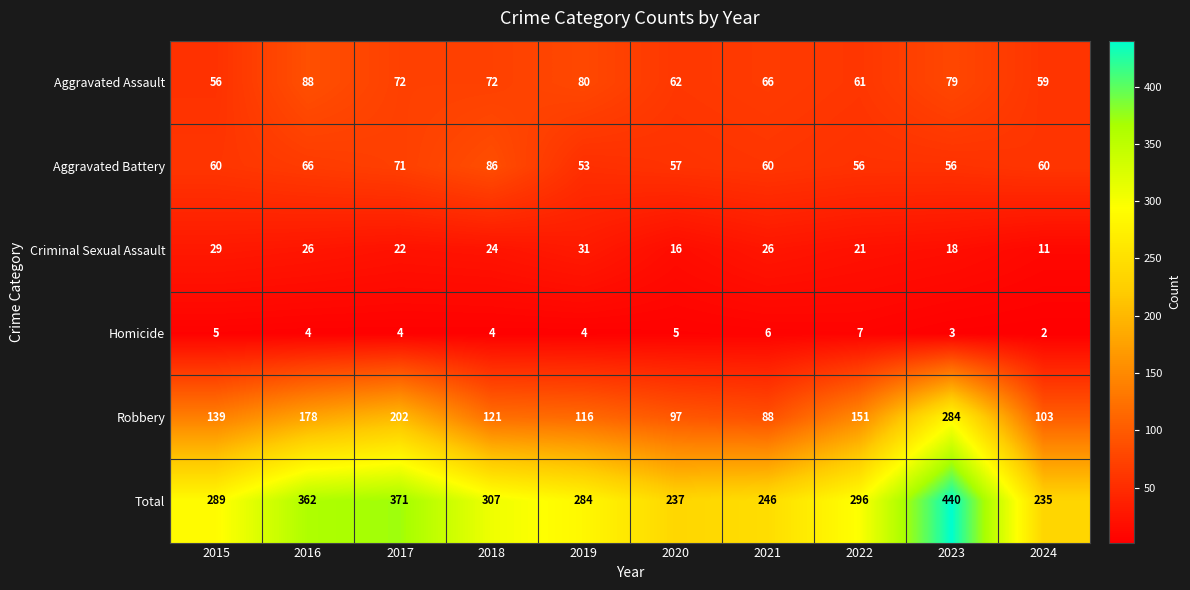

True or false: Total has a value of 133 at 2017.

False